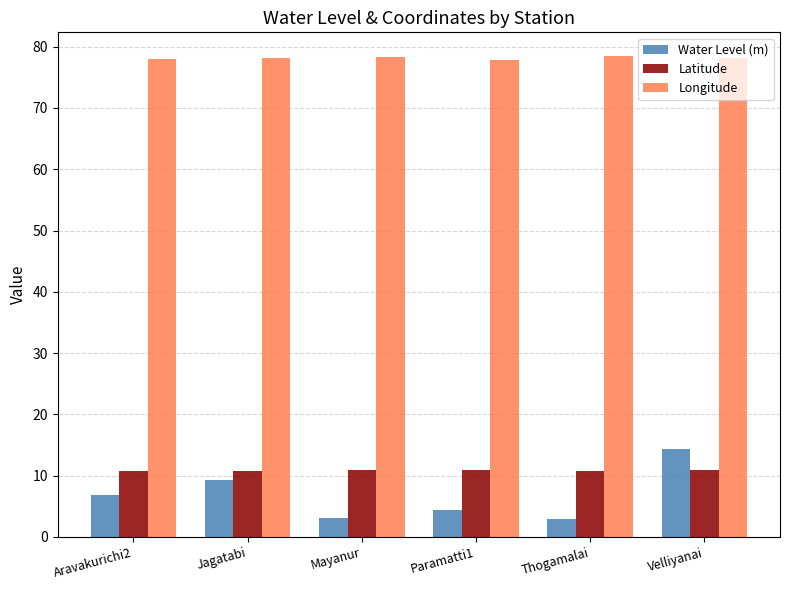

Rank the series by their maximum value, from highest to lowest.

Longitude, Water Level (m), Latitude